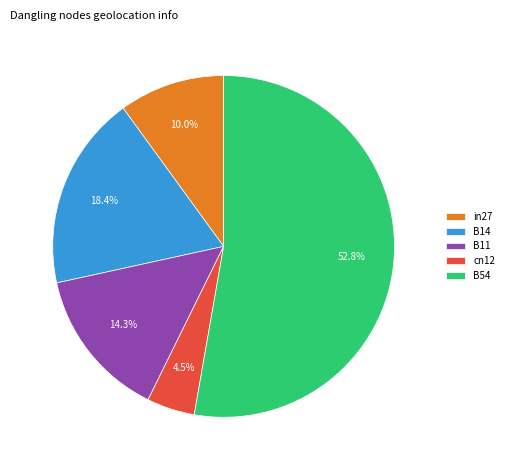

How many slices are in this pie chart?

5